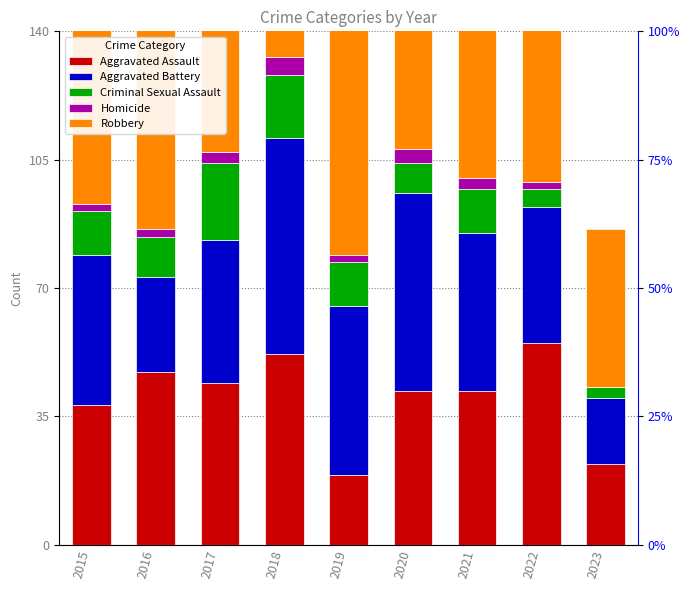

What are all the series names shown in the legend?

Aggravated Assault, Aggravated Battery, Criminal Sexual Assault, Homicide, Robbery